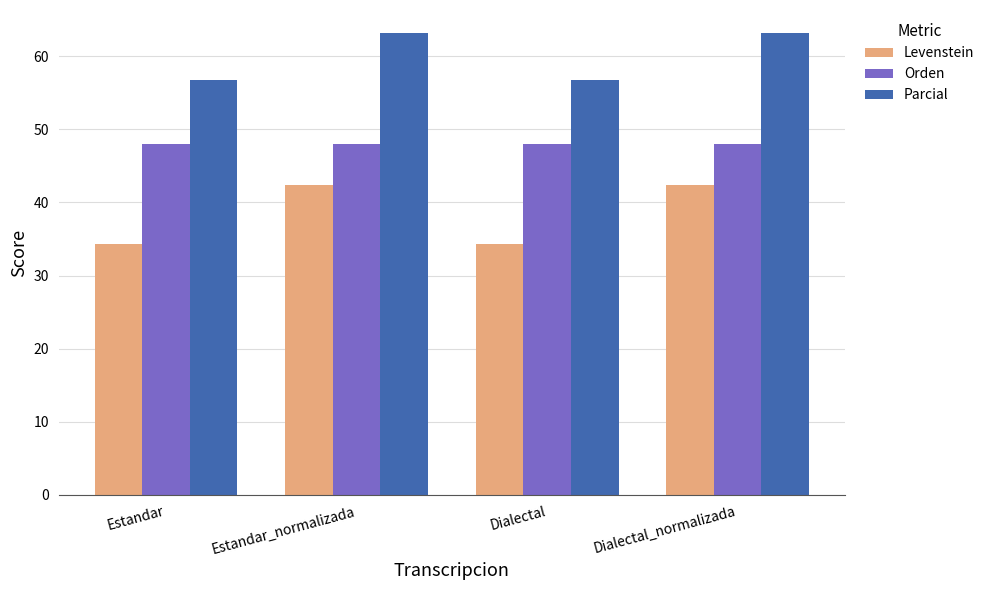

What are all the series names shown in the legend?

Levenstein, Orden, Parcial